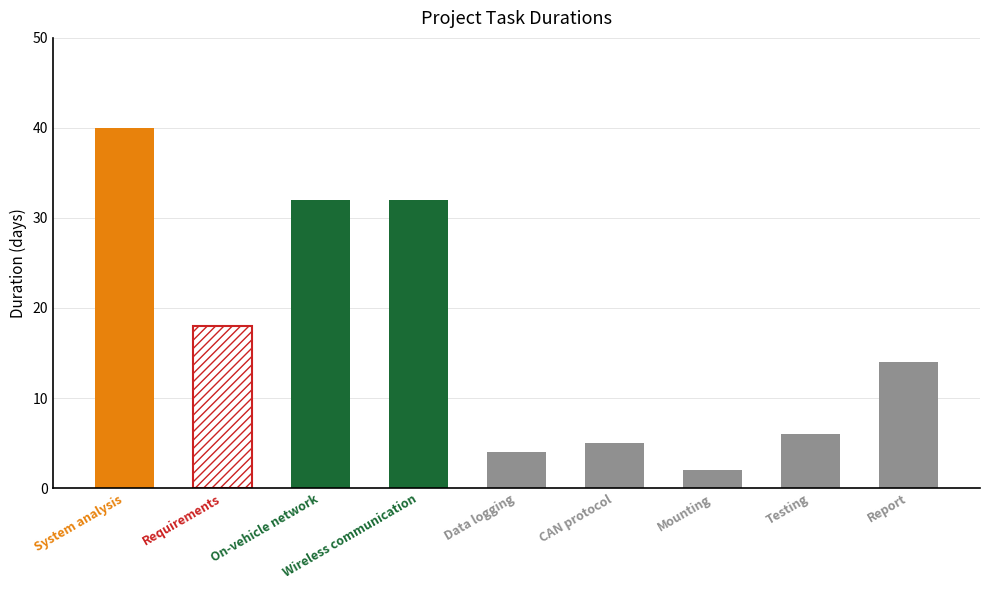

What is the ratio of the value at Testing to the value at CAN protocol?

1.2